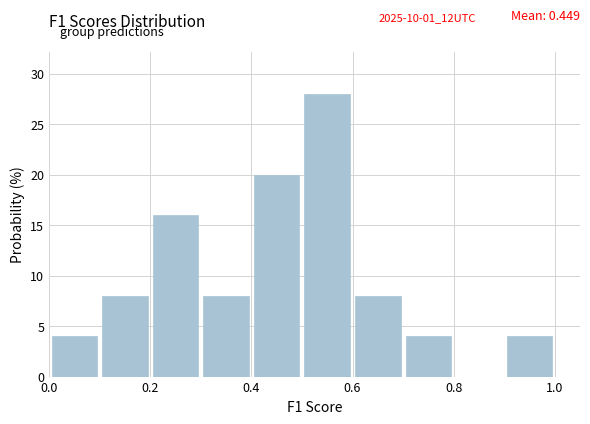

Over which range of the x-axis is the bar tallest?

0.5 to 0.6